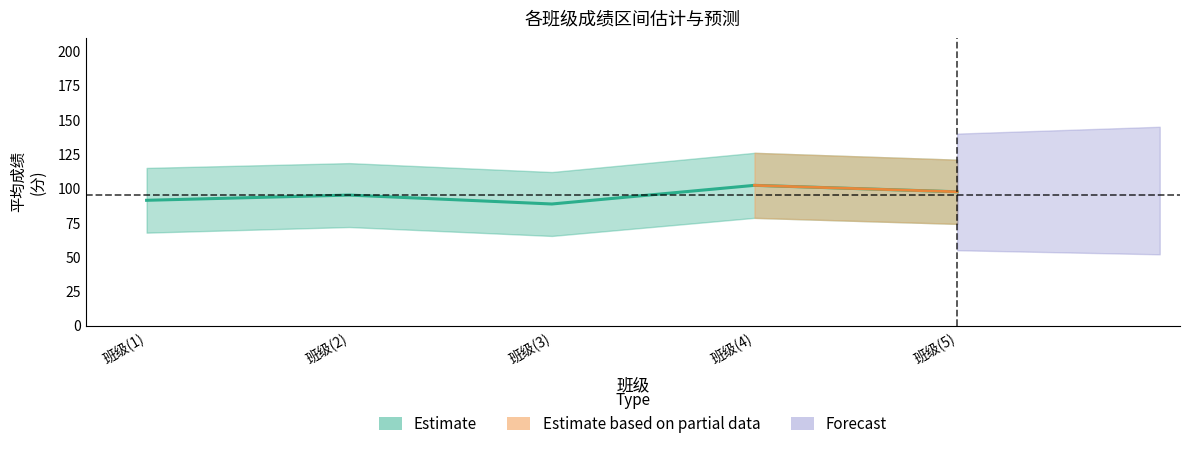

True or false: 最低成绩 and 最高成绩 cross at least once.

False